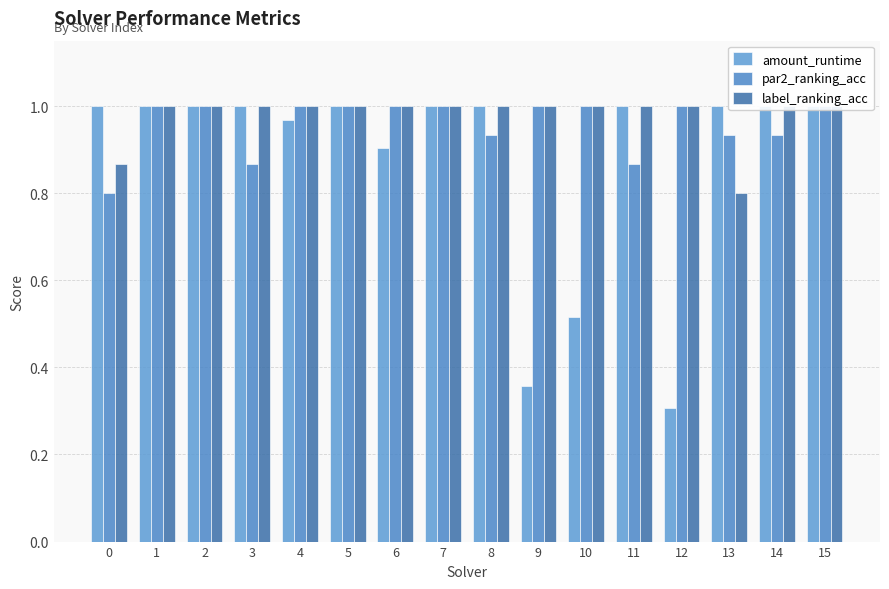

What is the difference between the maximum and second lowest values in the amount_runtime series?

0.6